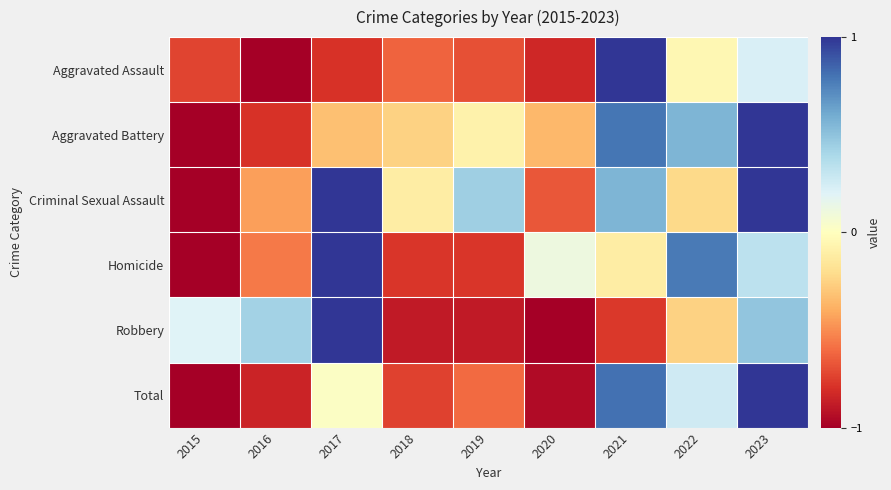

Reading right to left, extract all data points from this chart.

Aggravated Assault: 2023=0.2	2022=-0.1	2021=1.0	2020=-0.8	2019=-0.7	2018=-0.6	2017=-0.8	2016=-1.0	2015=-0.7
Aggravated Battery: 2023=1.0	2022=0.6	2021=0.8	2020=-0.4	2019=-0.1	2018=-0.3	2017=-0.3	2016=-0.8	2015=-1.0
Criminal Sexual Assault: 2023=1.0	2022=-0.2	2021=0.6	2020=-0.7	2019=0.4	2018=-0.1	2017=1.0	2016=-0.4	2015=-1.0
Homicide: 2023=0.3	2022=0.8	2021=-0.1	2020=0.1	2019=-0.8	2018=-0.8	2017=1.0	2016=-0.6	2015=-1.0
Robbery: 2023=0.5	2022=-0.3	2021=-0.8	2020=-1.0	2019=-0.9	2018=-0.9	2017=1.0	2016=0.4	2015=0.2
Total: 2023=1.0	2022=0.3	2021=0.8	2020=-0.9	2019=-0.6	2018=-0.7	2017=0.0	2016=-0.8	2015=-1.0